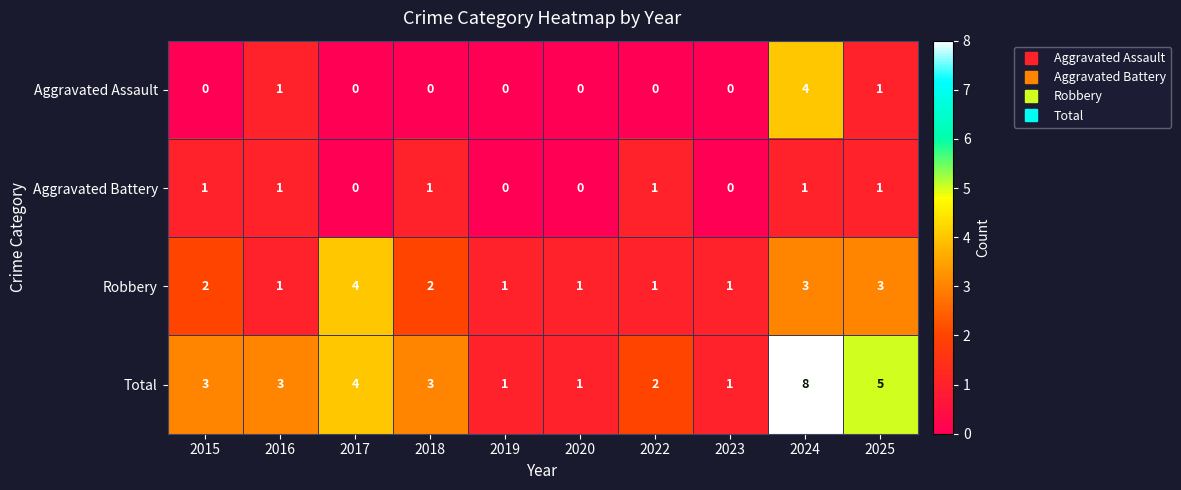

At which category is the sum across all series the highest?

2024